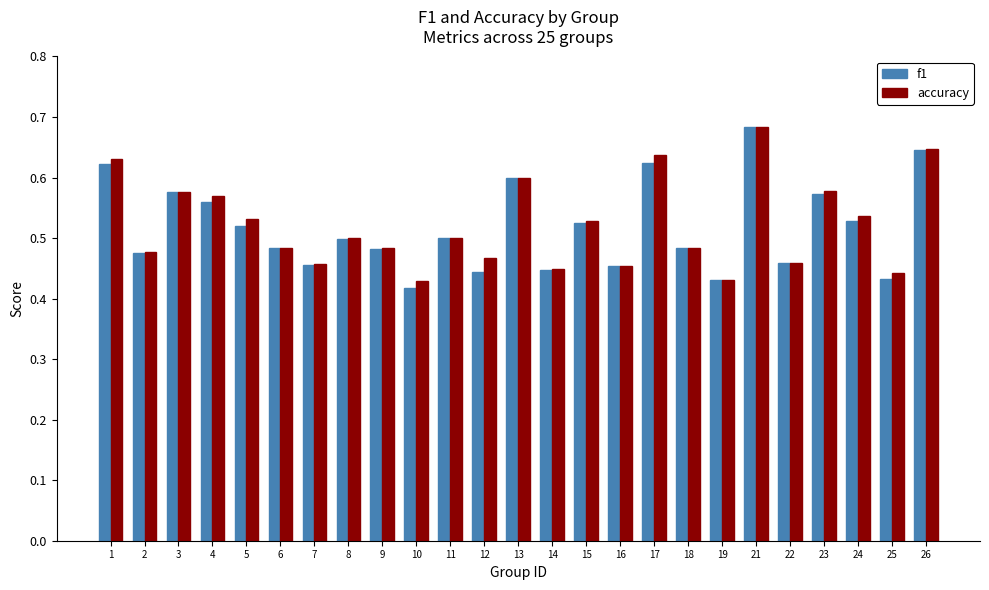

Count the f1 values in the range 0 to 1.

25